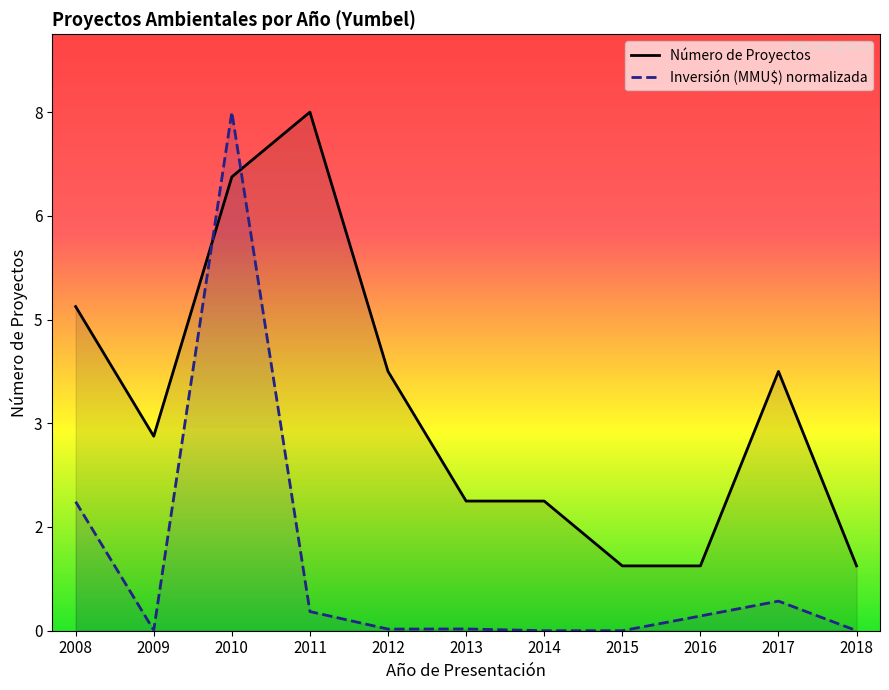

True or false: Número de Proyectos and Inversión (MMU$) normalizada cross at least once.

True